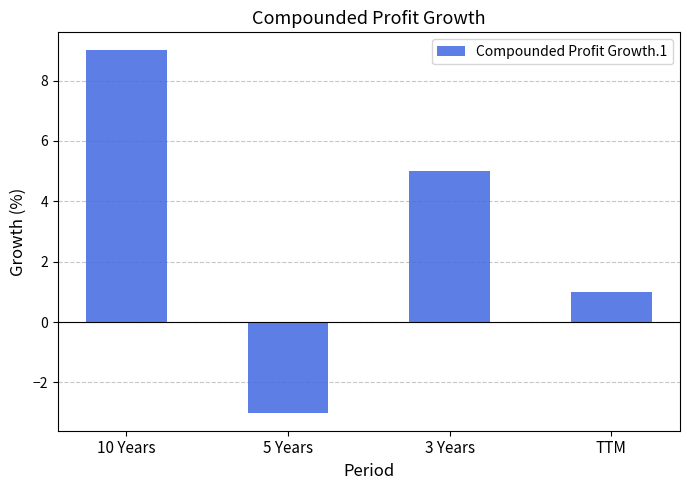

What is the sum of all values?

12